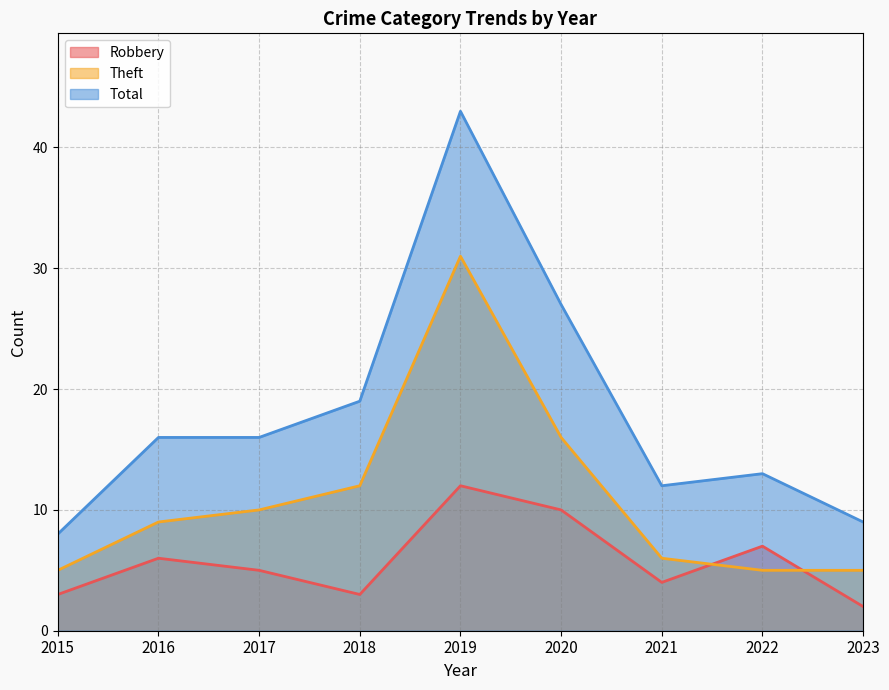

Is the value of Robbery at 2016 greater than the value of Theft at 2019?

No